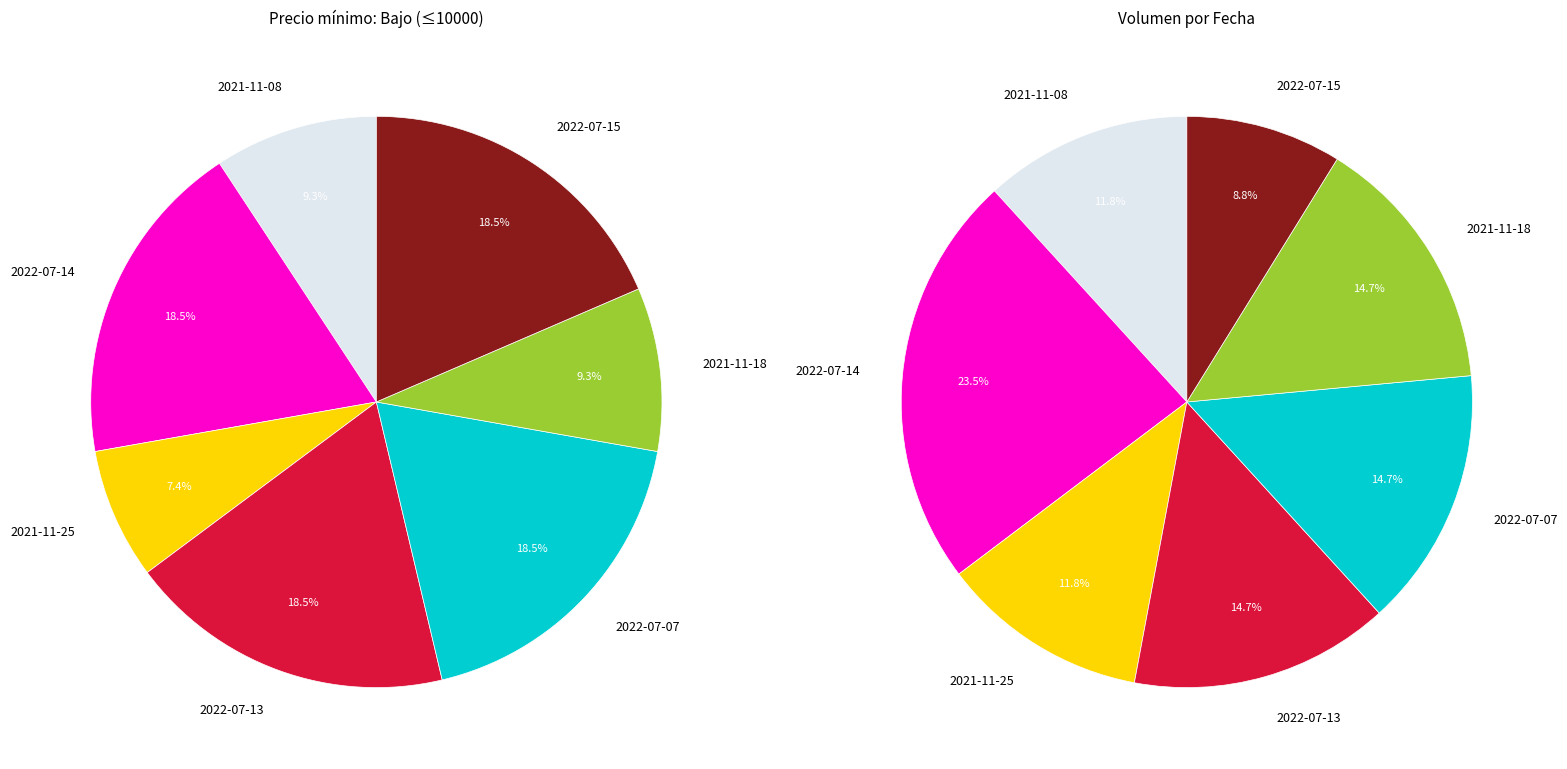

Is 2021-11-18 the majority of the pie?

No